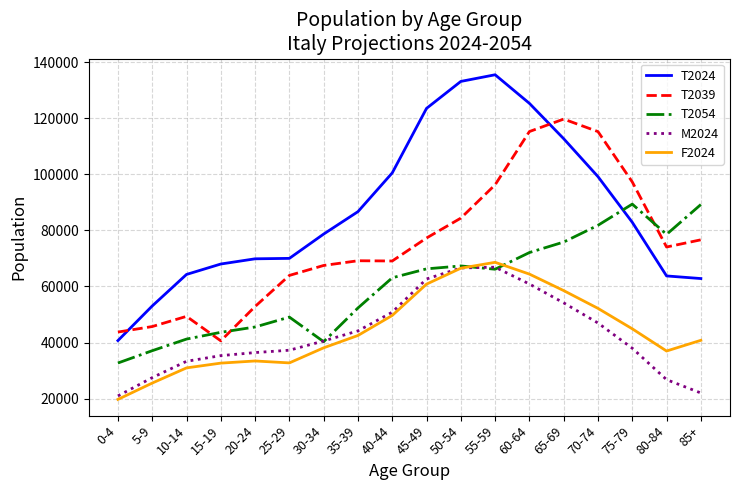

The F2024 series shows 86263.3 at 40-44. True or false?

False